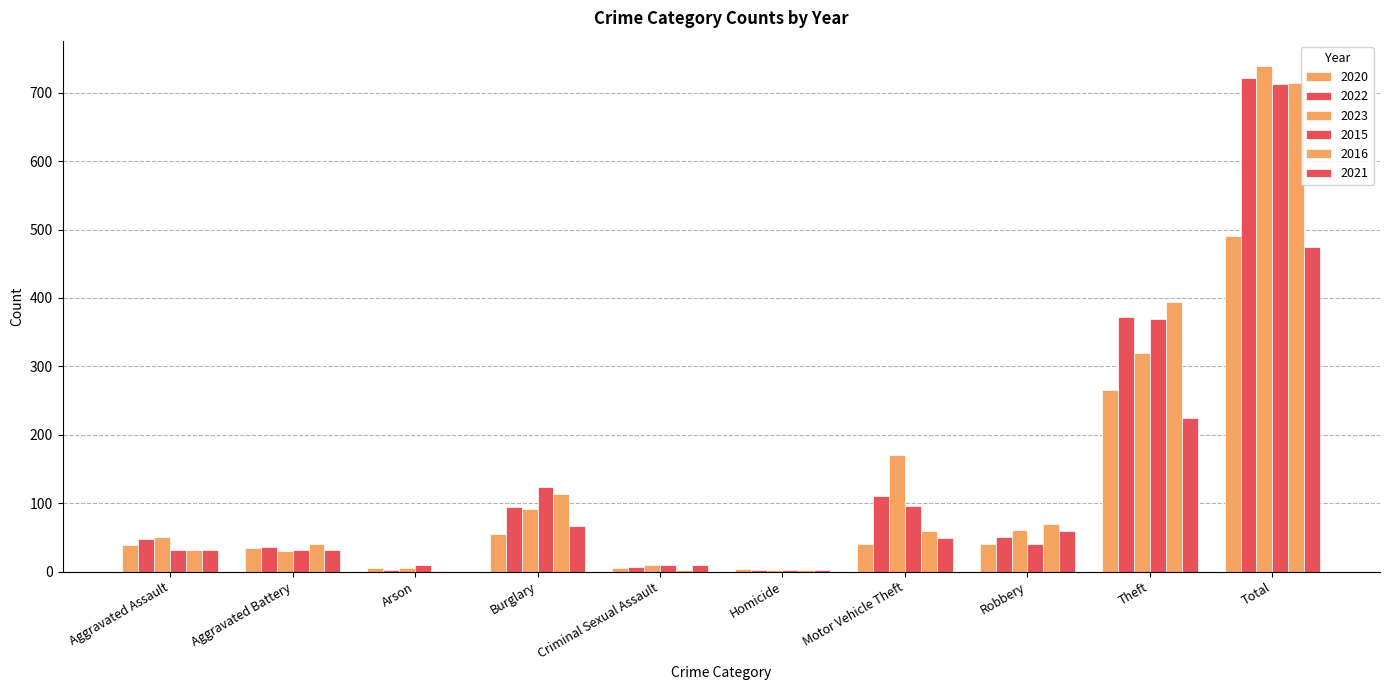

Where is 2020 nearest to the value 247?

Theft